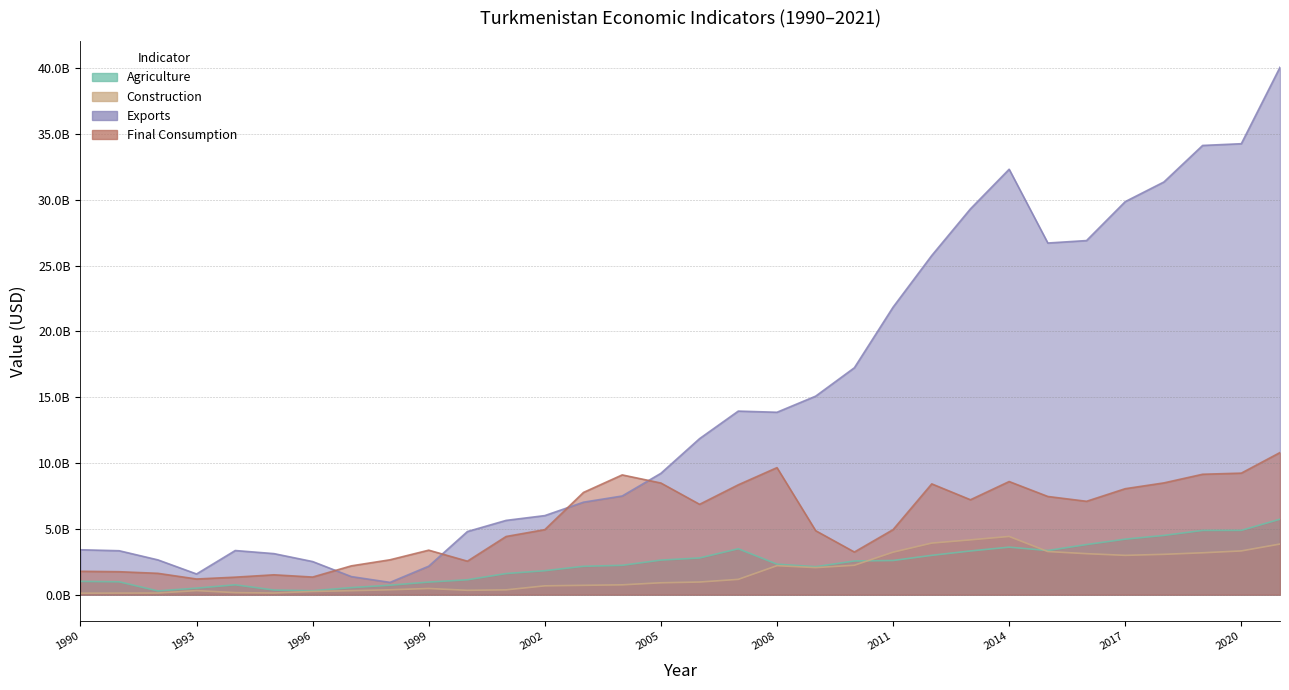

How many categories are shown in the chart?

32